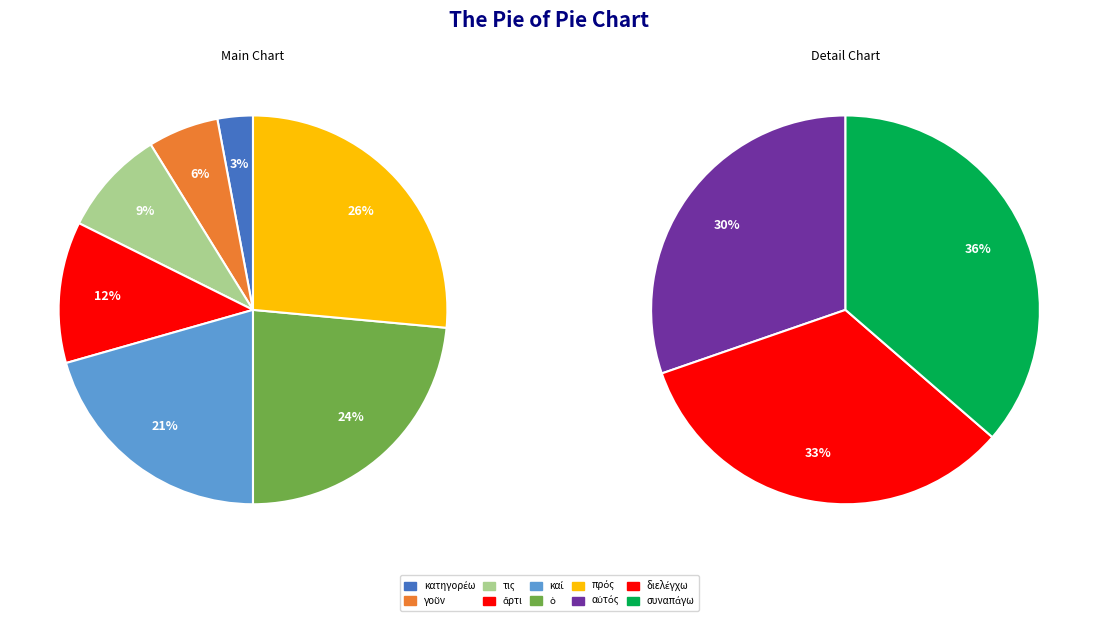

Which slice is the smallest?

κατηγορέω